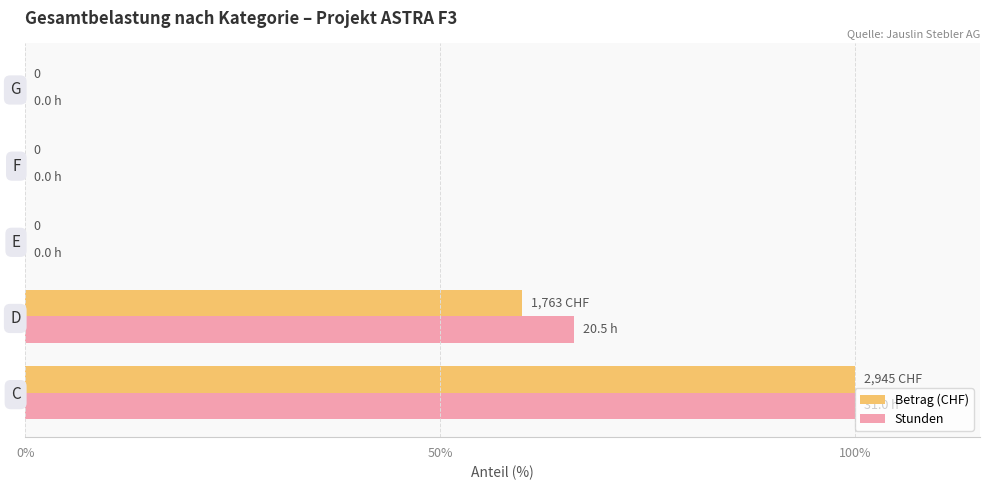

The value of Betrag (CHF) at G is 0.0. True or false?

True